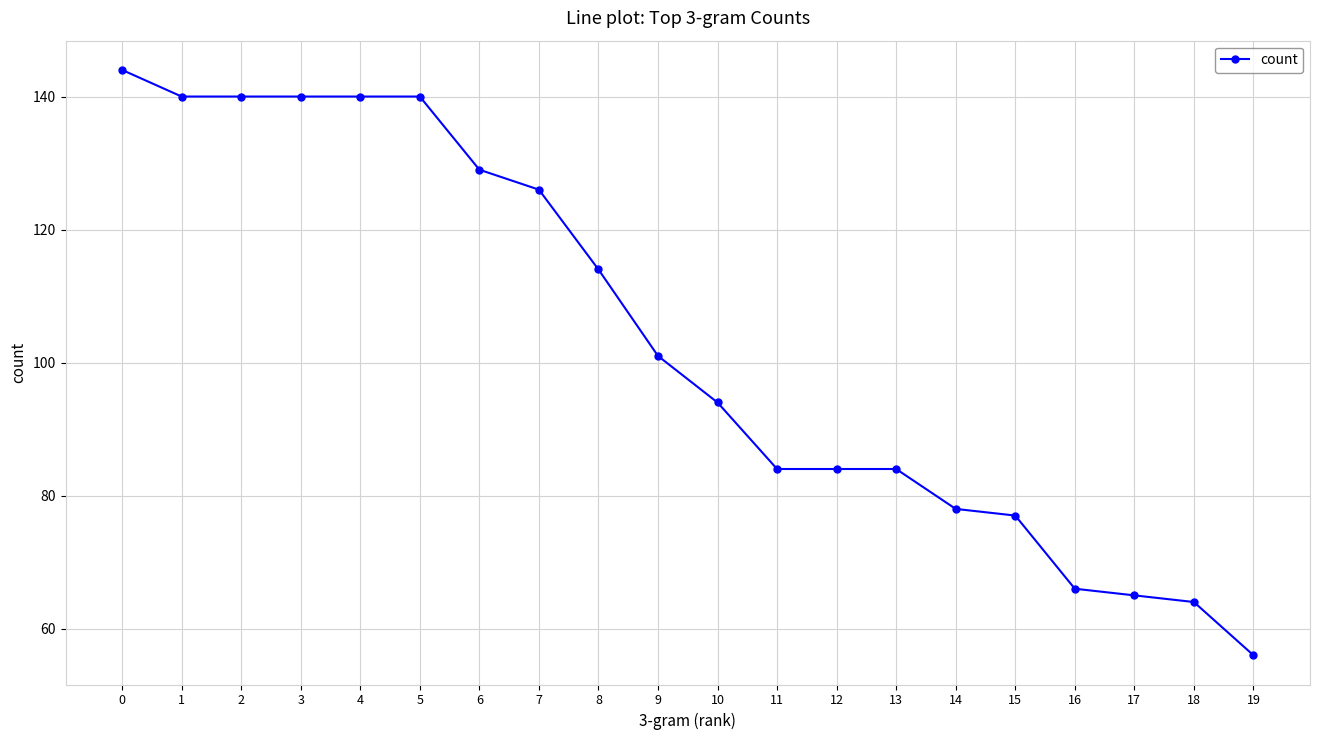

Which category has the lowest value across all series?

19